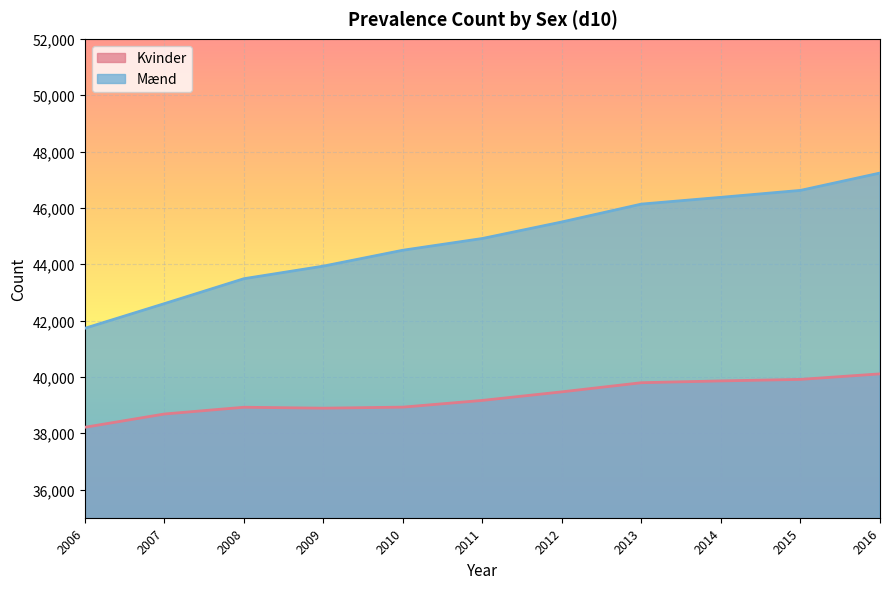

True or false: Kvinder and Mænd intersect in this chart.

False